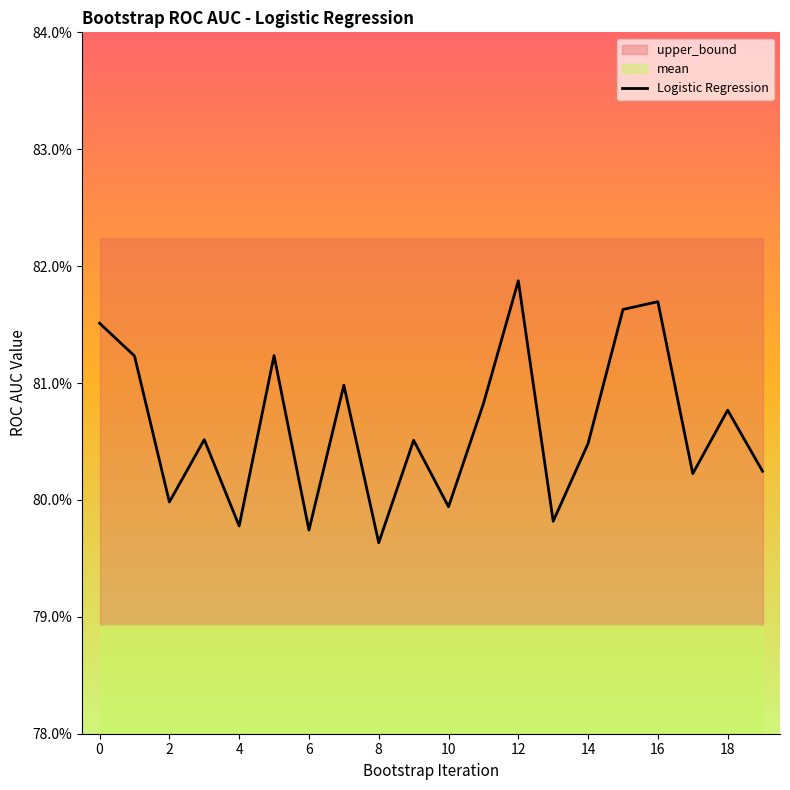

What is the average value?

0.8